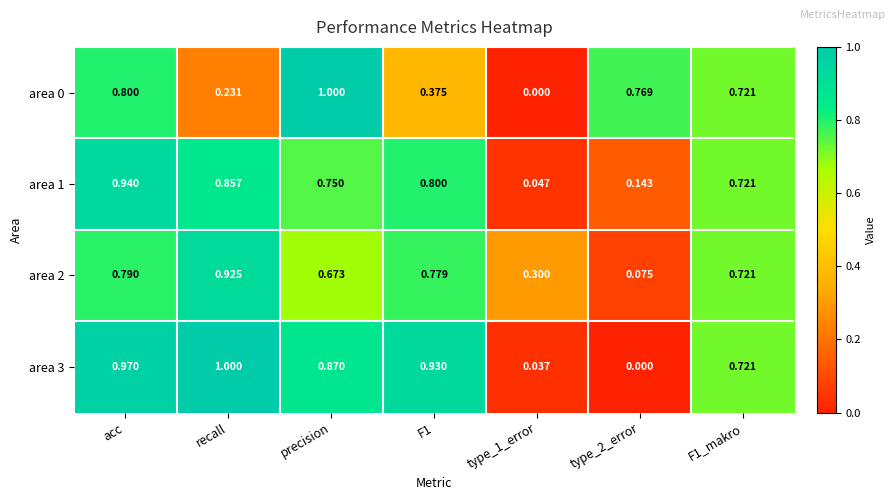

At which category is the sum across all series the highest?

acc